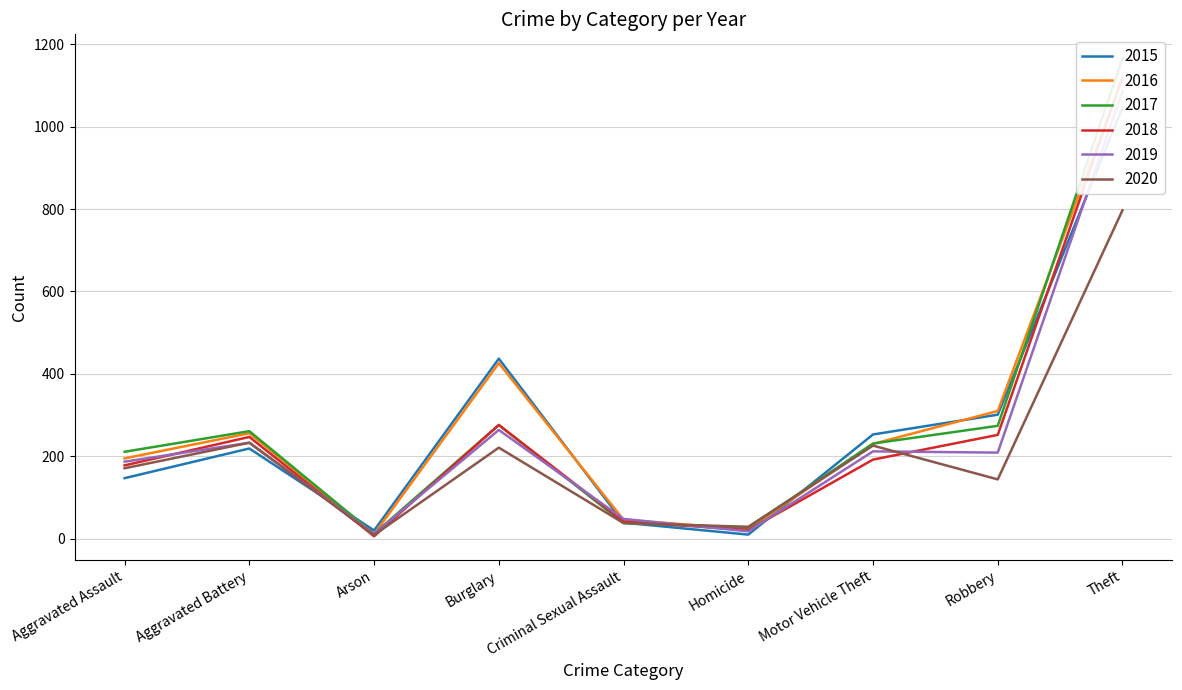

Reading left to right, list all the values displayed in this chart.

2015: Aggravated Assault=147	Aggravated Battery=219	Arson=20	Burglary=437	Criminal Sexual Assault=39	Homicide=10	Motor Vehicle Theft=253	Robbery=301	Theft=1046
2016: Aggravated Assault=195	Aggravated Battery=256	Arson=11	Burglary=426	Criminal Sexual Assault=46	Homicide=23	Motor Vehicle Theft=230	Robbery=310	Theft=1117
2017: Aggravated Assault=211	Aggravated Battery=261	Arson=12	Burglary=276	Criminal Sexual Assault=38	Homicide=27	Motor Vehicle Theft=231	Robbery=274	Theft=1166
2018: Aggravated Assault=178	Aggravated Battery=247	Arson=6	Burglary=276	Criminal Sexual Assault=42	Homicide=21	Motor Vehicle Theft=192	Robbery=252	Theft=1120
2019: Aggravated Assault=187	Aggravated Battery=233	Arson=12	Burglary=264	Criminal Sexual Assault=48	Homicide=18	Motor Vehicle Theft=212	Robbery=209	Theft=1086
2020: Aggravated Assault=171	Aggravated Battery=233	Arson=9	Burglary=221	Criminal Sexual Assault=38	Homicide=29	Motor Vehicle Theft=226	Robbery=144	Theft=797